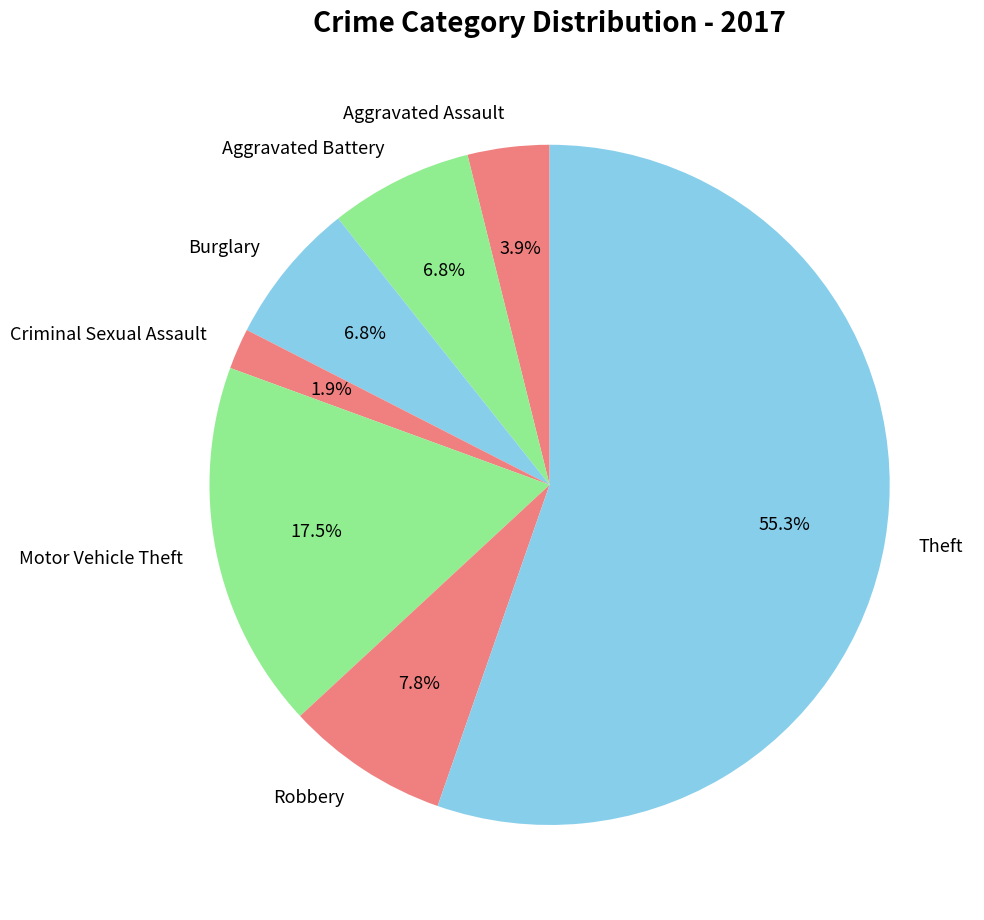

Which slice is the largest?

Theft